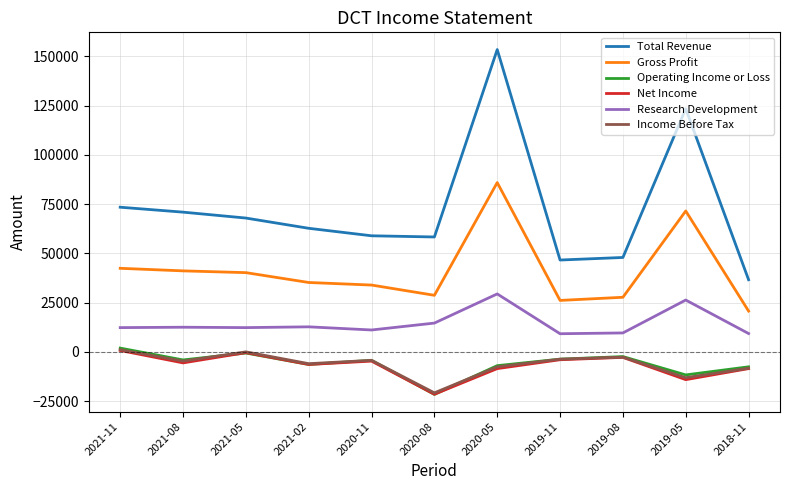

What is the total value across all series at 2021-08?

110100